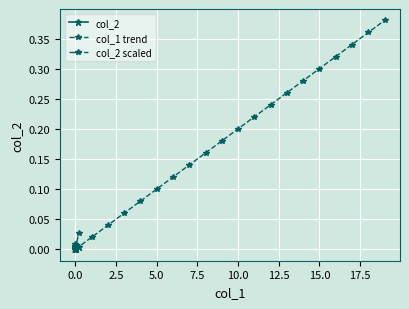

True or false: col_1 trend has more than 0 interior local peaks.

False